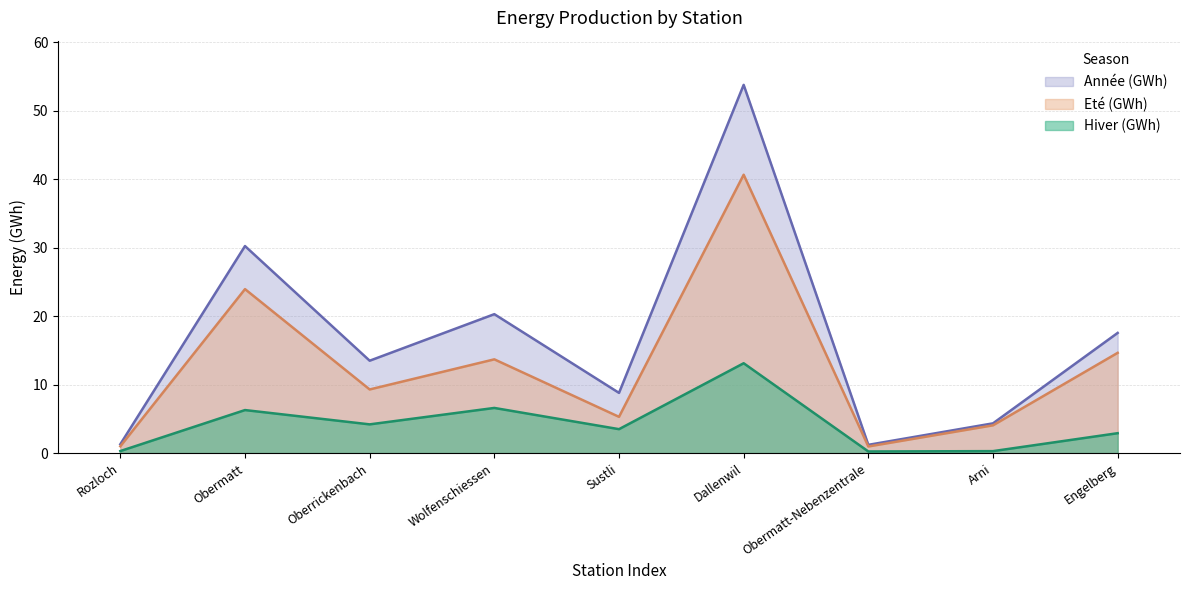

What value does the Hiver (GWh) series have at Arni?

0.3